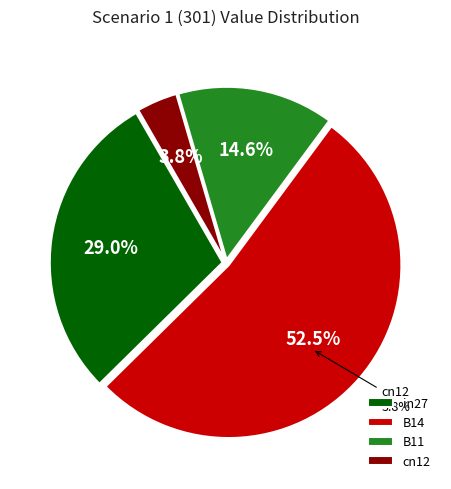

What is the majority slice?

B14